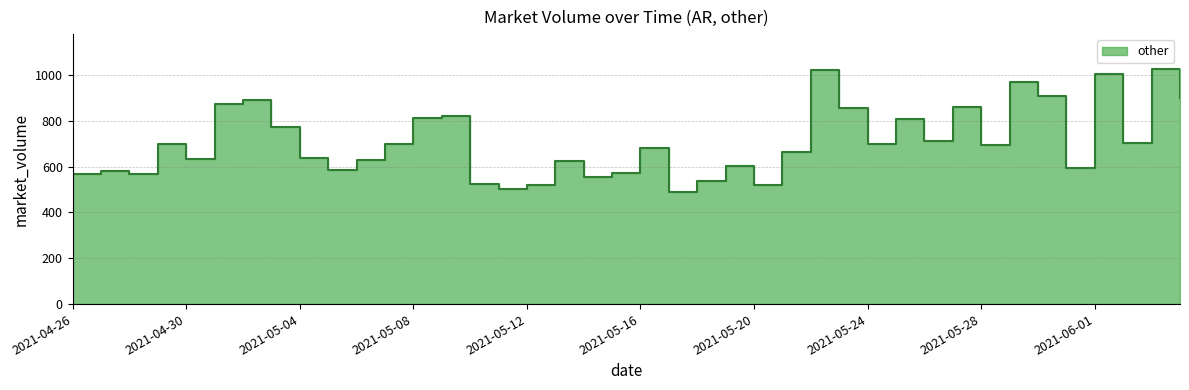

How many points are lower than both their immediate neighbors (excluding endpoints)?

12